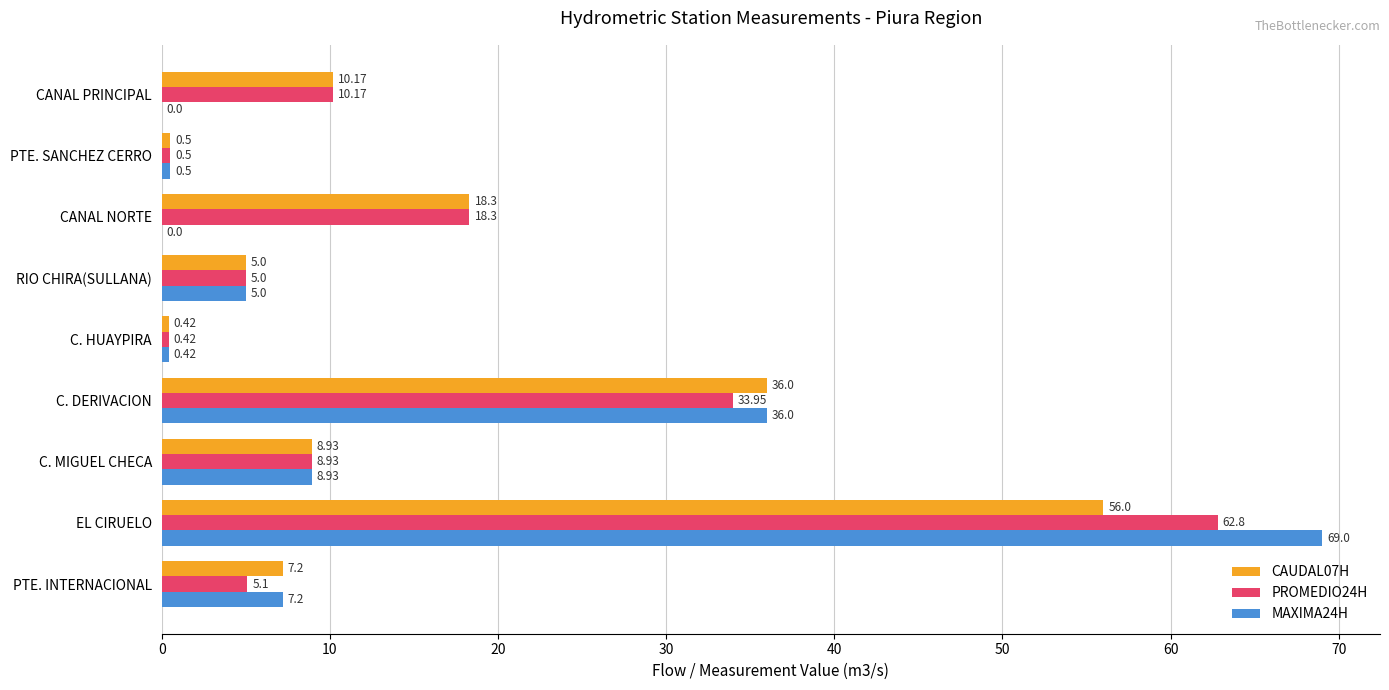

What is the sum of the MAXIMA24H values at EL CIRUELO and RIO CHIRA(SULLANA)?

74.0